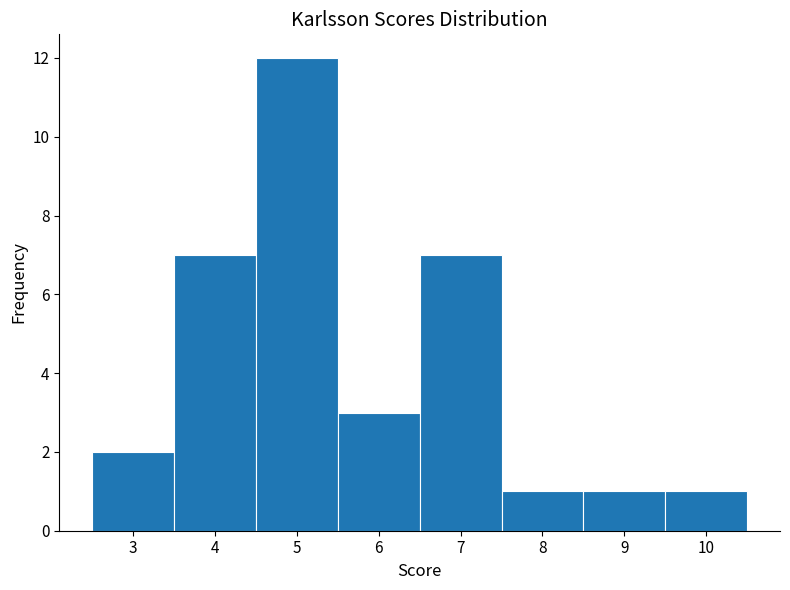

What is the height of the bar covering 2.5 to 3.5 on the x-axis? The values are not printed on the chart, so give them approximately, as read against the axis.

2